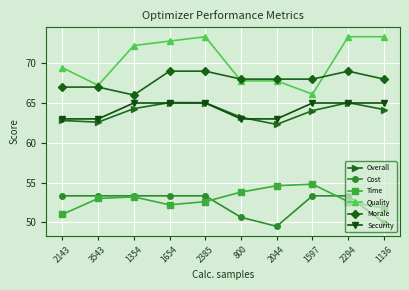

What is the sum of the Security values at 3543 and 800?

126.0